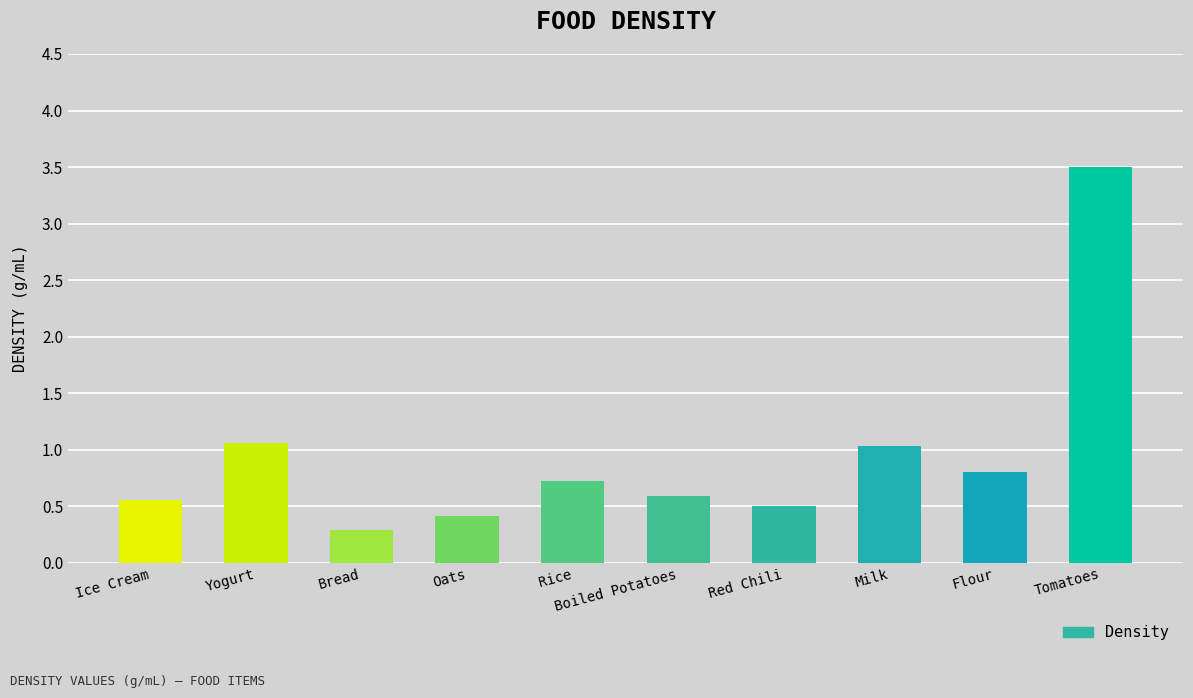

The value at Tomatoes is 3.5. True or false?

True